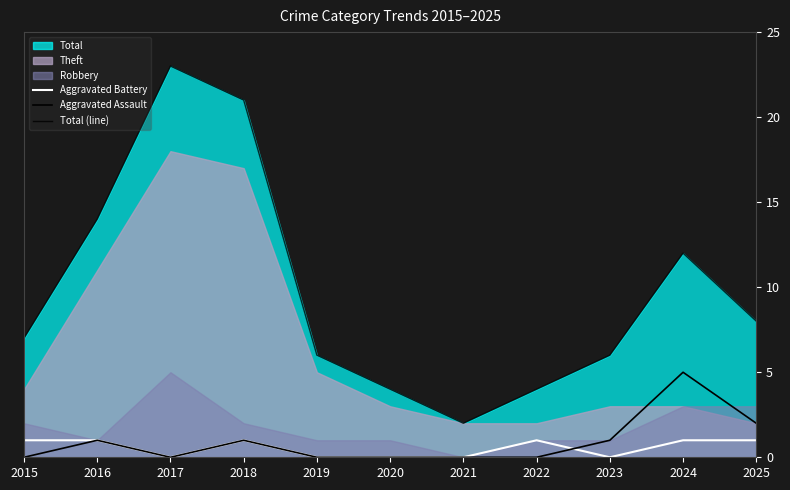

Between 2016 and 2019, which series saw the biggest shift?

Total (line)